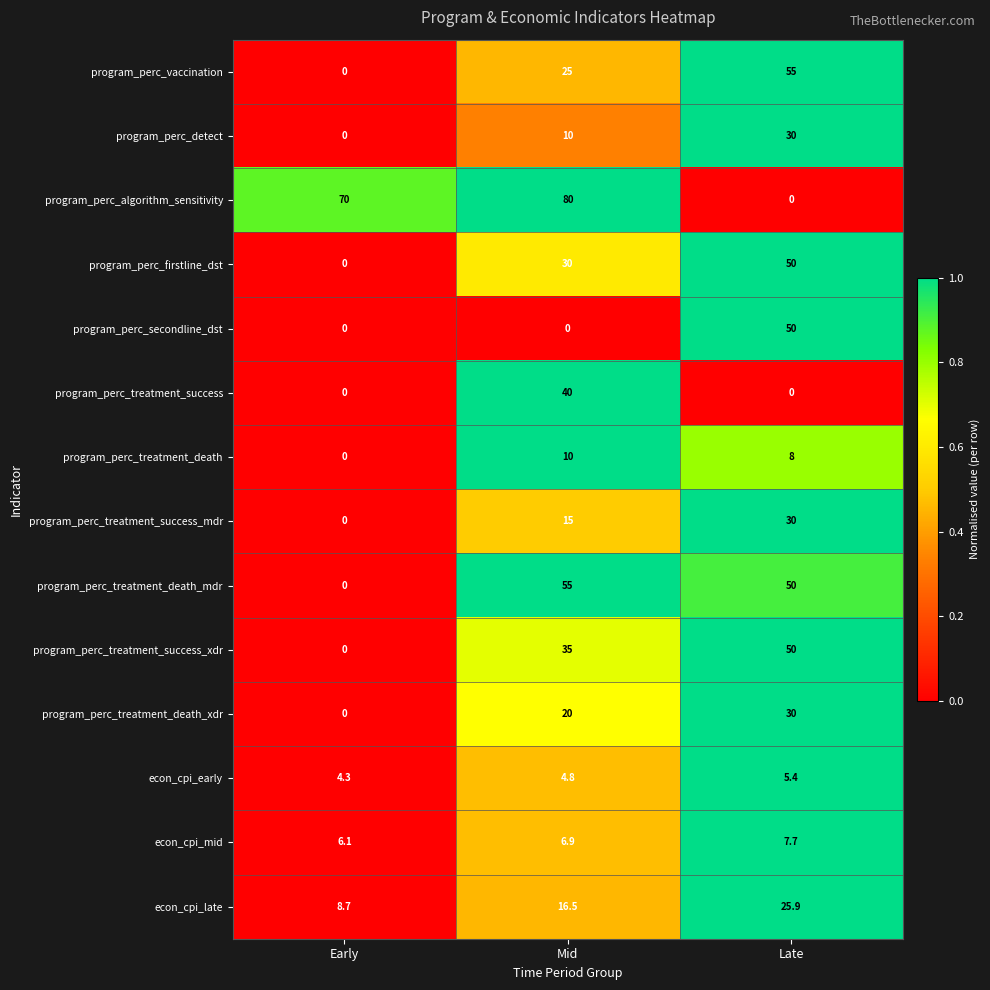

How many values in program_perc_treatment_success_xdr are above zero?

2